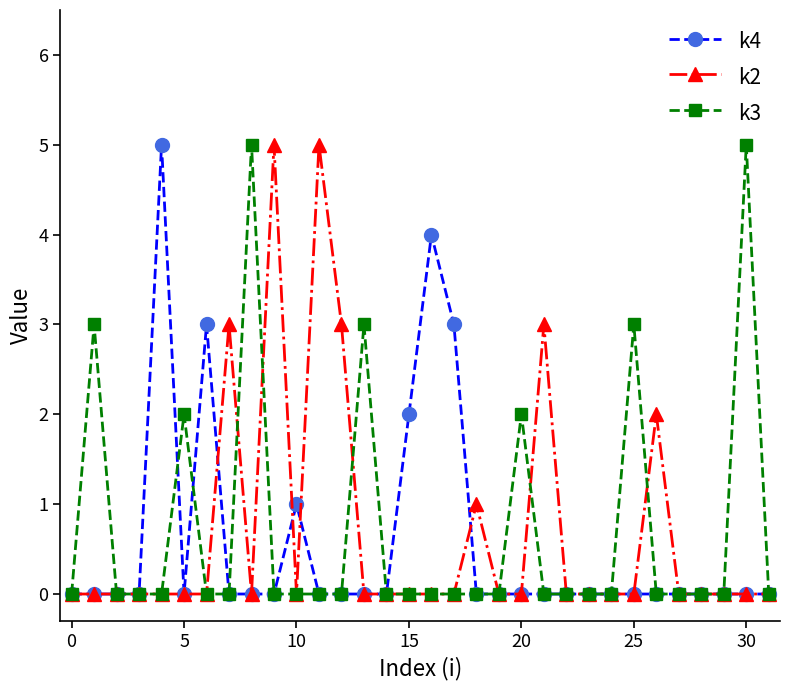

True or false: k2 has more than 0 points higher than both neighbors.

True